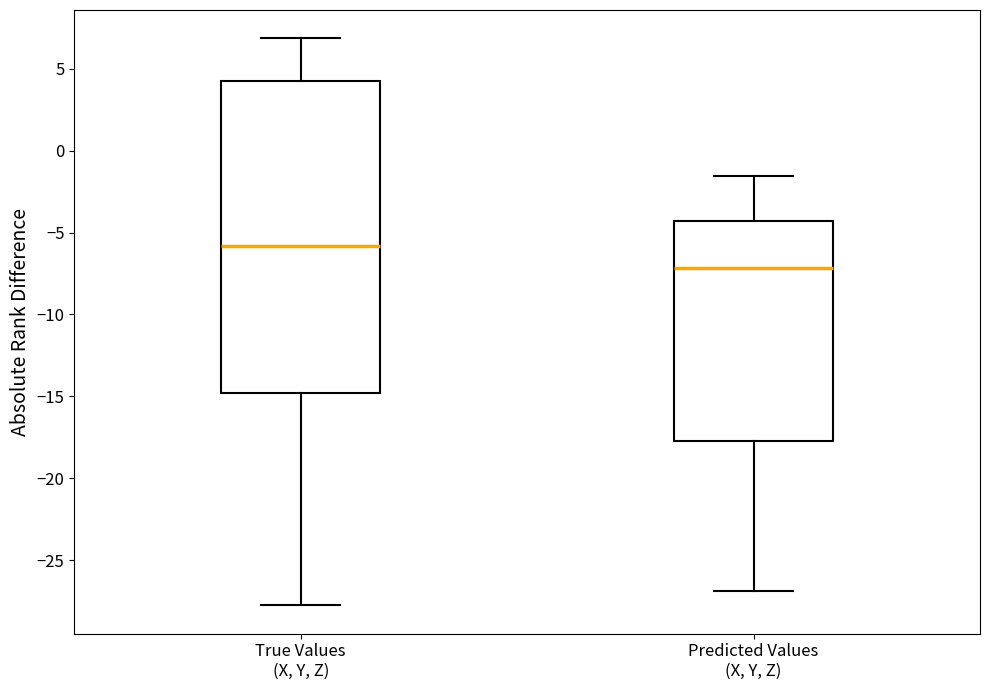

Reading left to right, transcribe this box plot: for each box, give where its median line is, the range the box spans, and where its two whiskers end, as read against the y-axis. The values are not printed on the chart, so give them approximately, as read against the axis.

True Values (X, Y, Z): median -6.0, box -15.0 to 4.0, whiskers -28.0 to 7.0
Predicted Values (X, Y, Z): median -7.0, box -17.5 to -4.5, whiskers -27.0 to -1.5